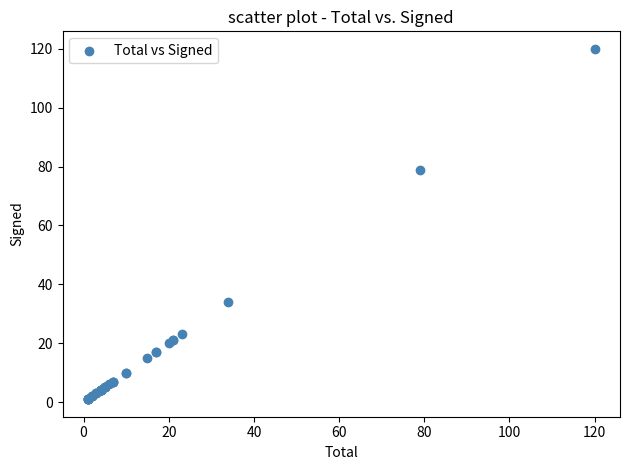

What Y value in the scatter plot is closest to 60?

79